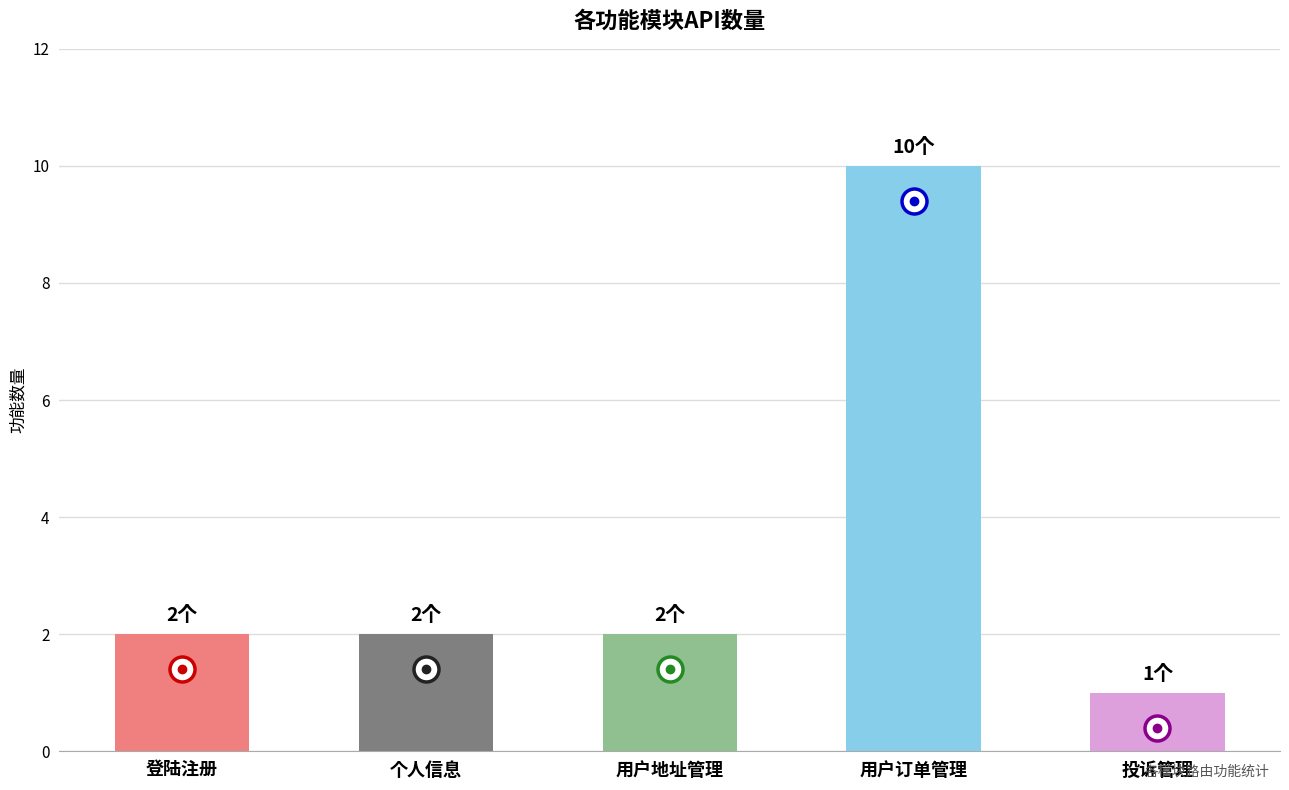

Reading left to right, extract all data points from this chart.

2	2	2	10	1